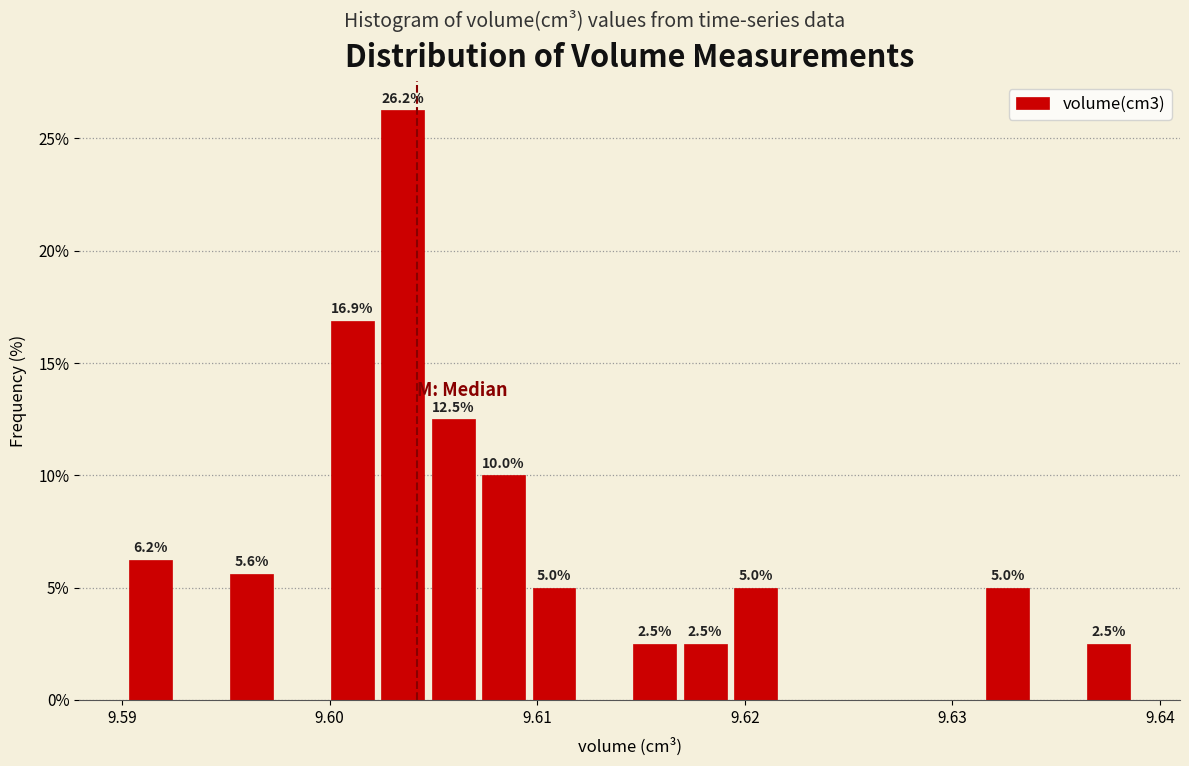

Read against the x-axis, roughly where is the centre of the tallest bar?

9.604